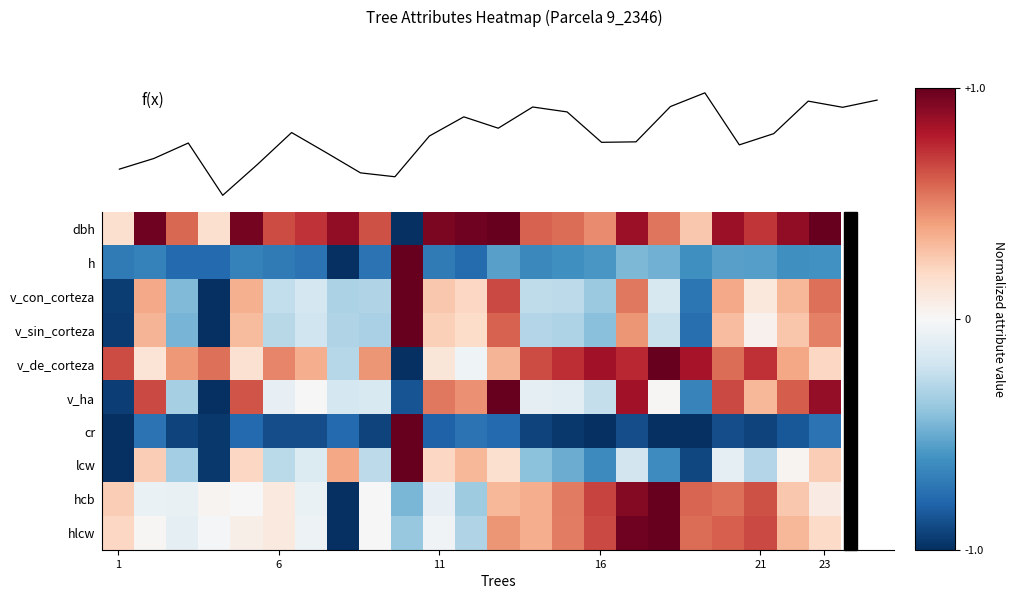

Is it true that v_sin_corteza equals -1.0 at 1?

True